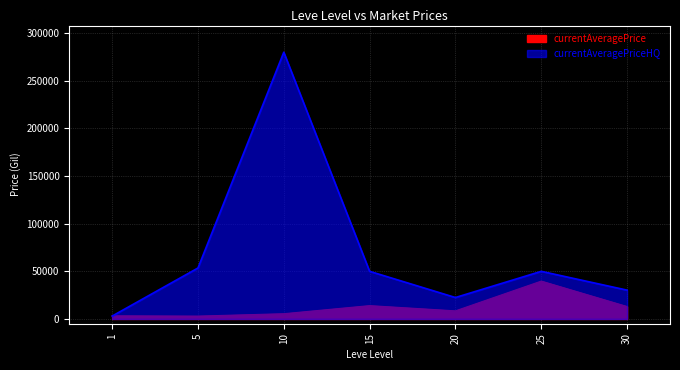

Reading left to right, extract all data points from this chart.

currentAveragePrice: 1=3307.0	5=3000.0	10=5503.2	15=14000.0	20=8499.8	25=39747.5	30=13044.0
currentAveragePriceHQ: 1=3000.0	5=53500.0	10=280000.0	15=50000.0	20=22500.0	25=50000.0	30=30247.5